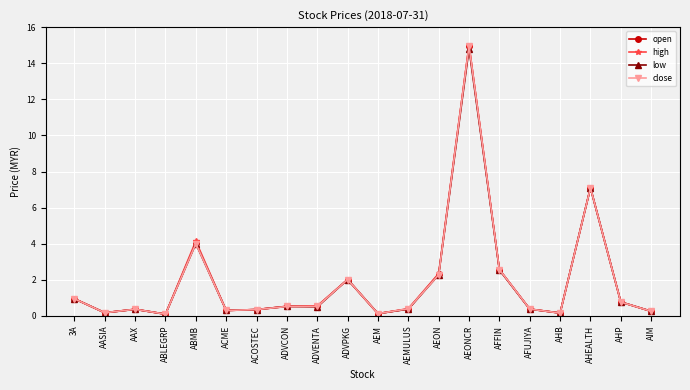

At which category does high reach its first local valley?

AASIA